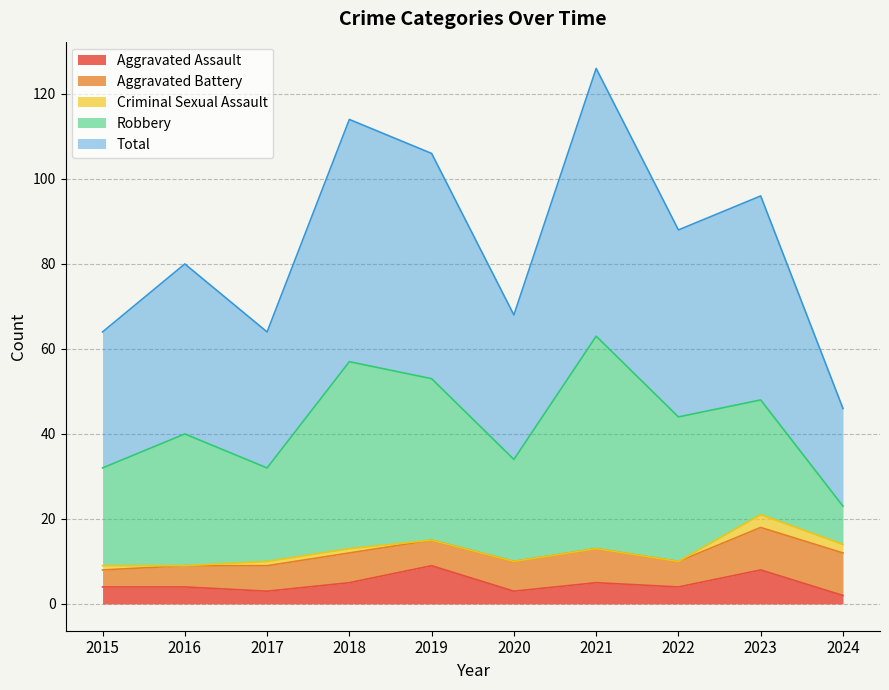

How many lines are shown in the chart?

5